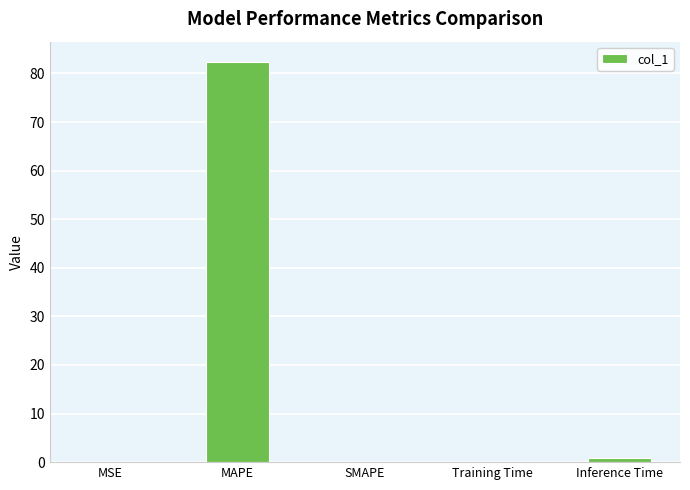

Is it true that the value at SMAPE is 0.0?

True